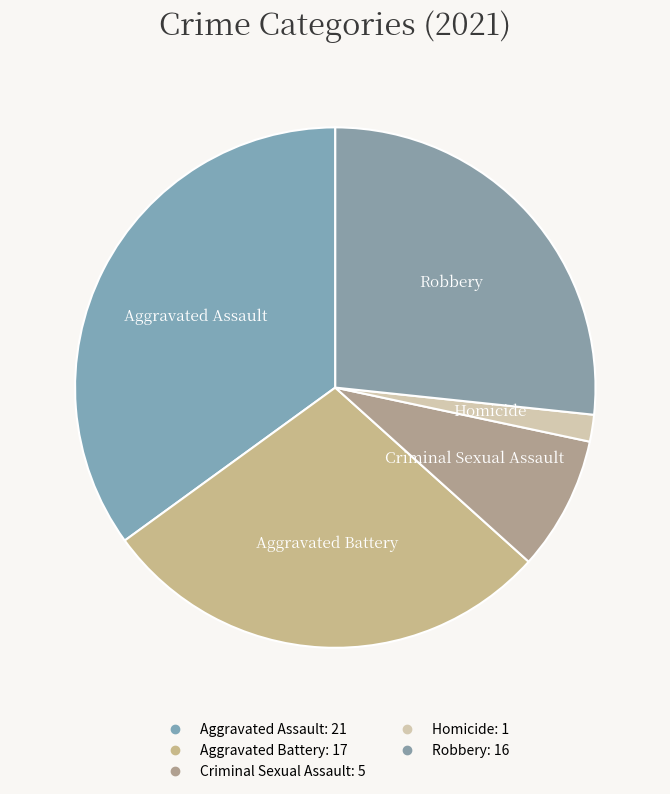

How many slices are in this pie chart?

5